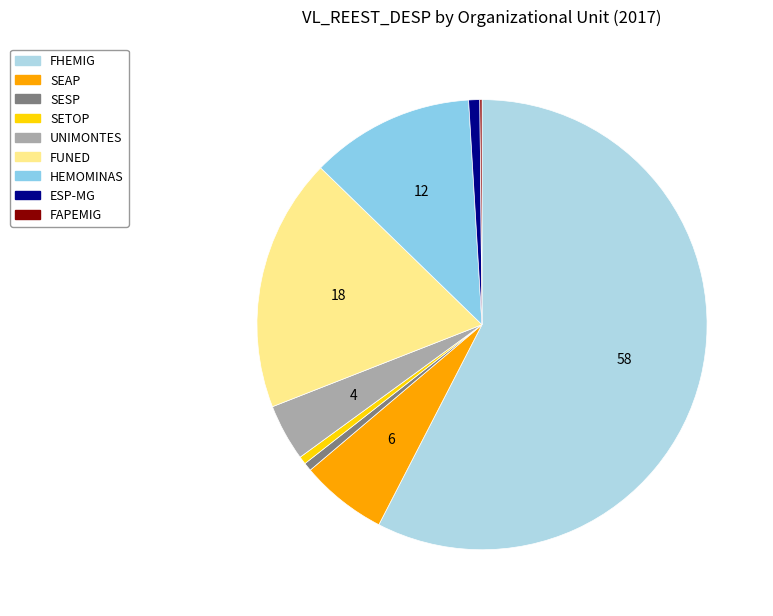

Between SEAP and HEMOMINAS, which is larger?

HEMOMINAS